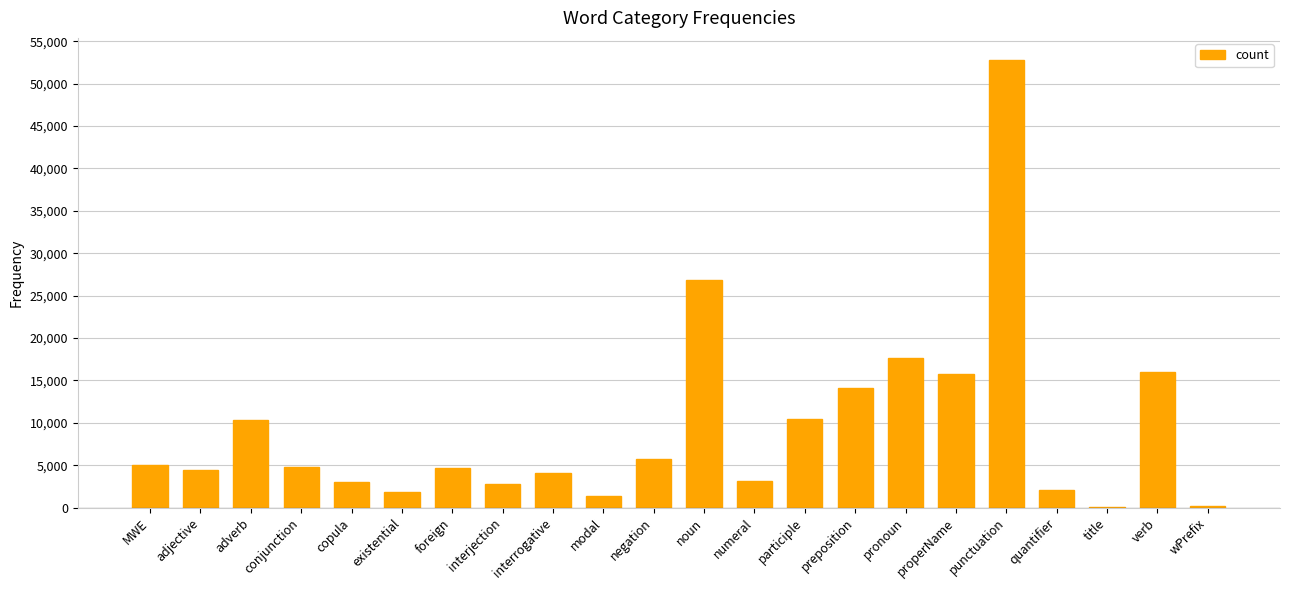

The chart shows a value of 4109 at interrogative. True or false?

True